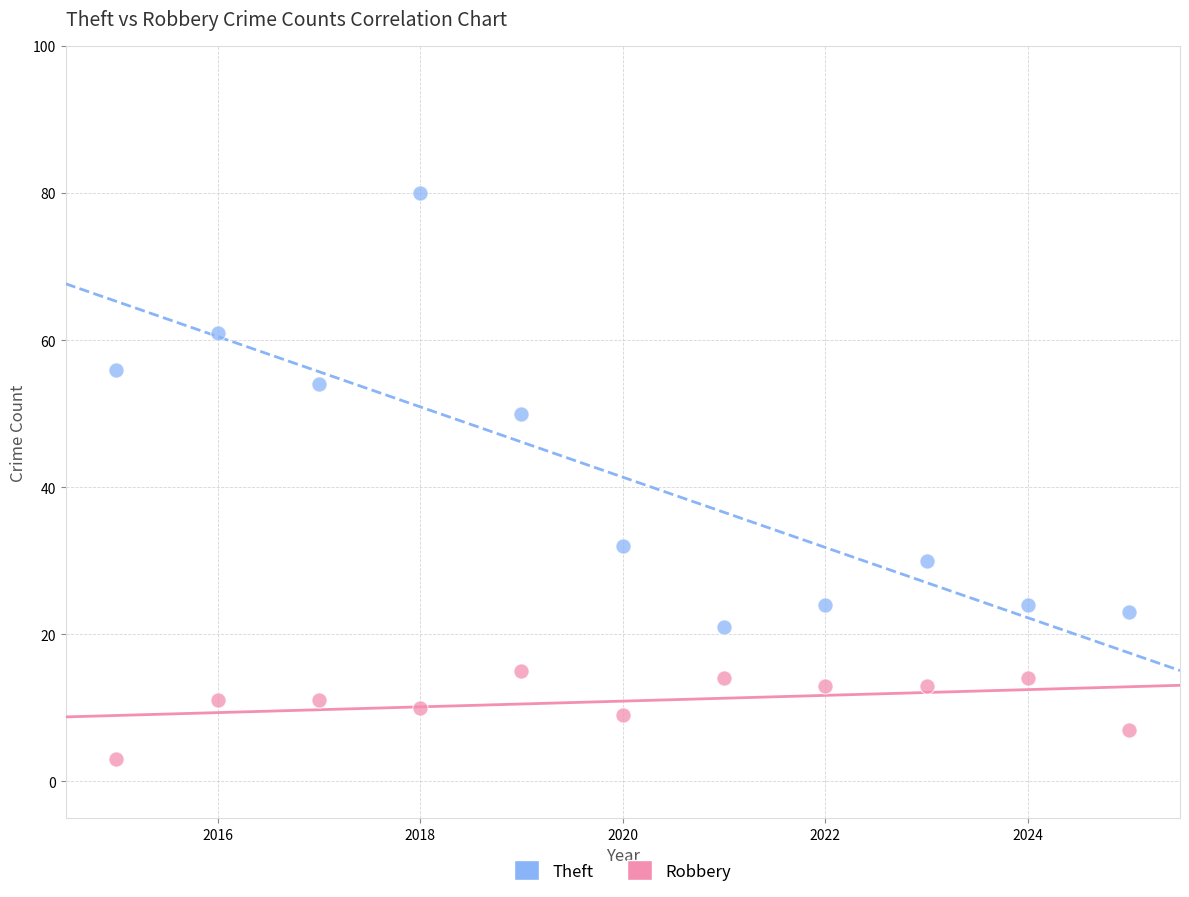

What are all the series names shown in the legend?

Theft, Robbery